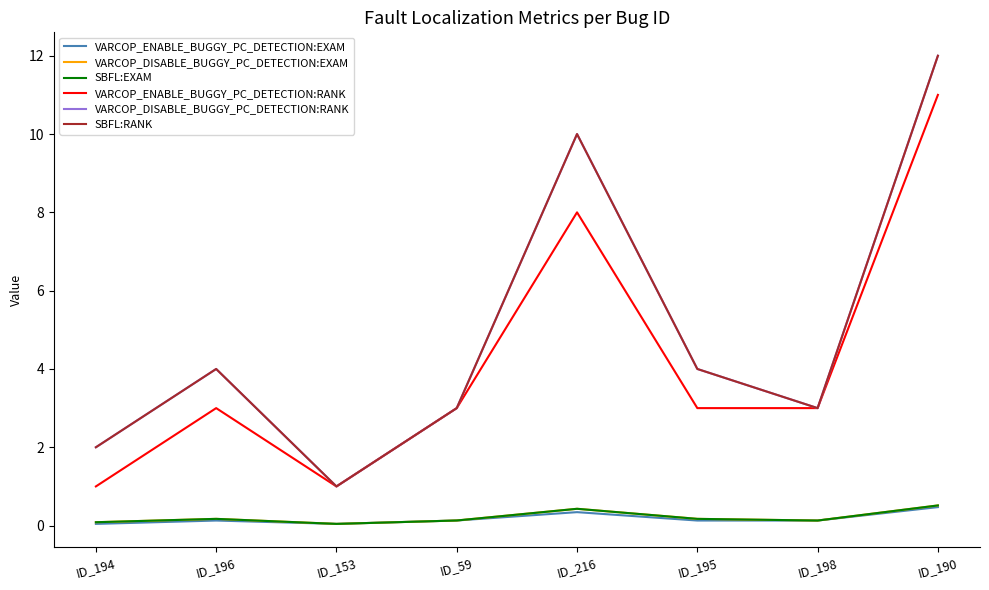

Is this an area chart (filled region under the line)?

No